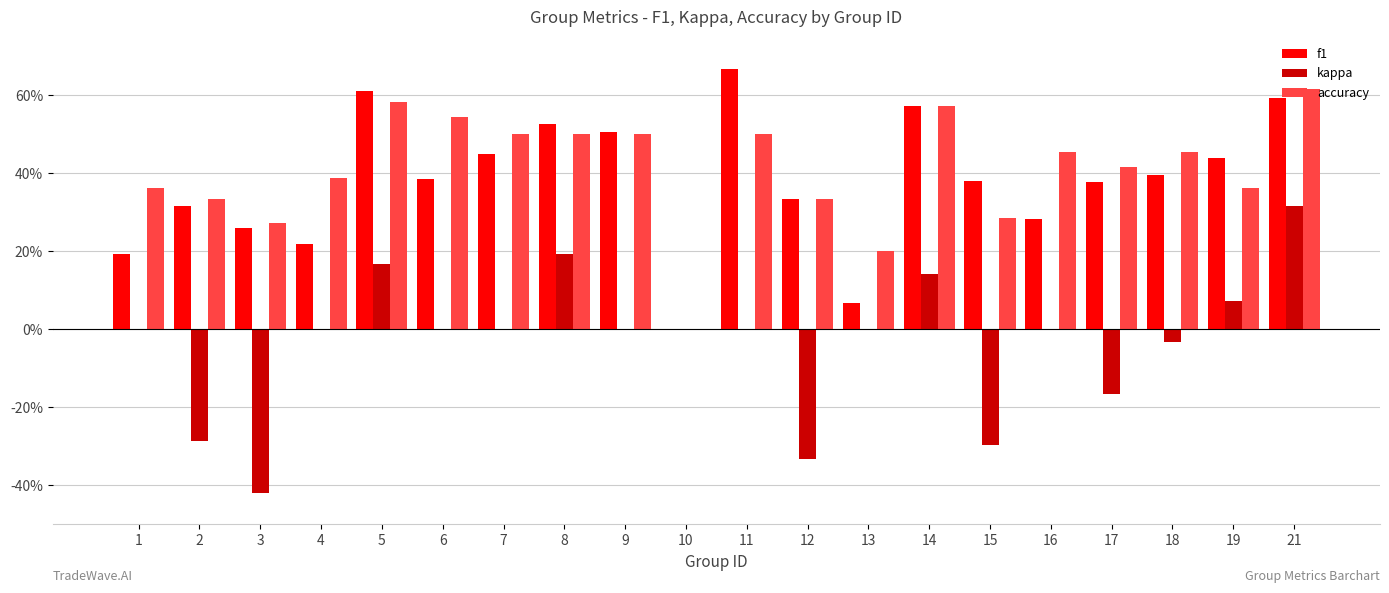

Which series has the widest spread of values?

kappa